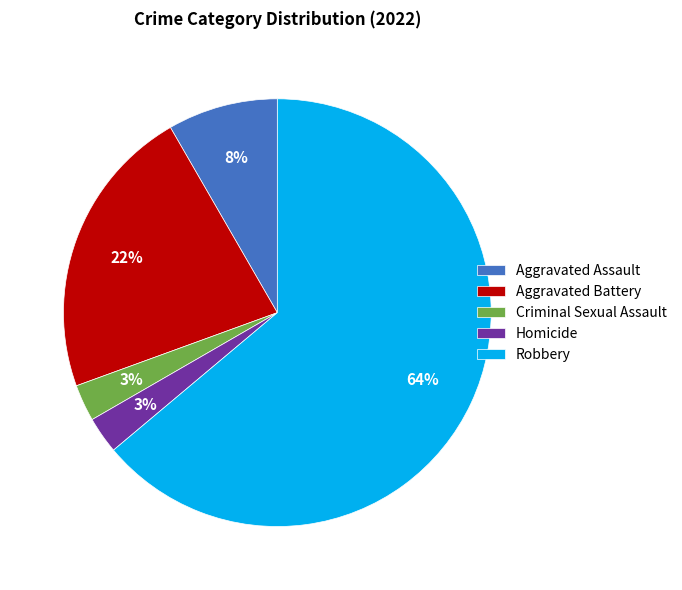

Combined, do Homicide and Aggravated Assault account for over 50%?

No